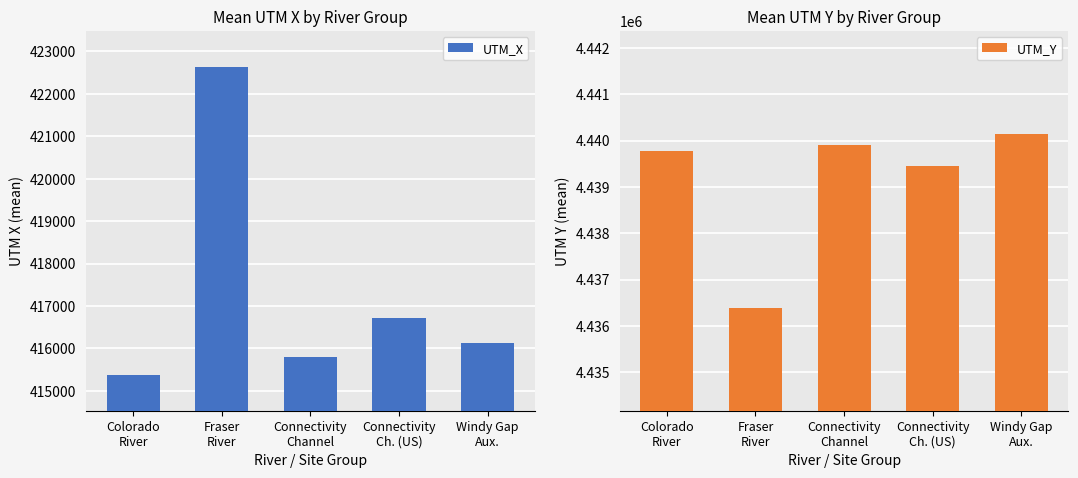

Reading right to left, what are all the values shown in this chart?

UTM_X: 416127.0	416723.0	415794.5	422635.5	415361.8
UTM_Y: 4440146.0	4439443.0	4439907.5	4436390.0	4439775.4